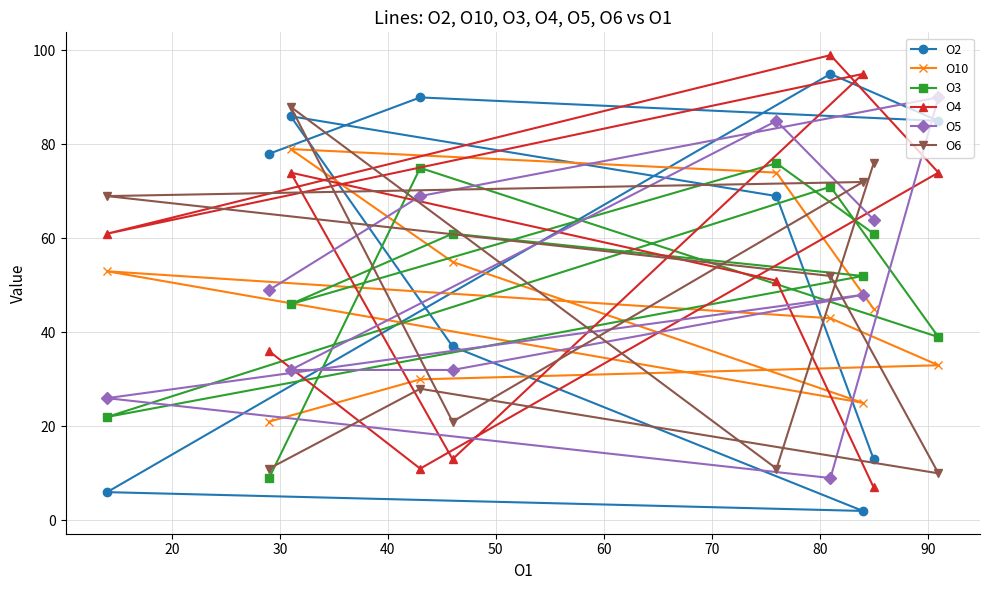

What is the maximum value shown in the chart?

99